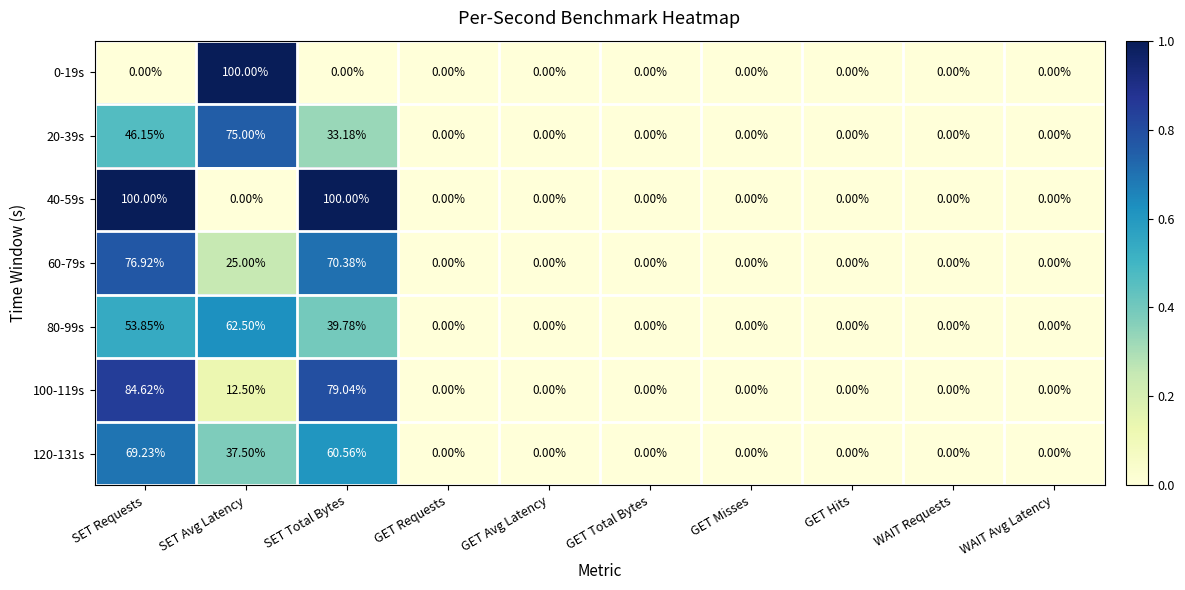

At which label is 100-119s closest to 42?

SET Avg Latency